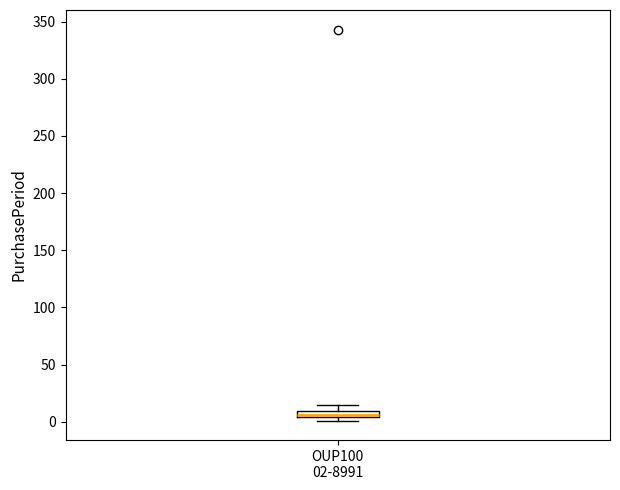

Where is the lower edge of the box for OUP100 02-8991 on the y-axis? The values are not printed on the chart, so give them approximately, as read against the axis.

5